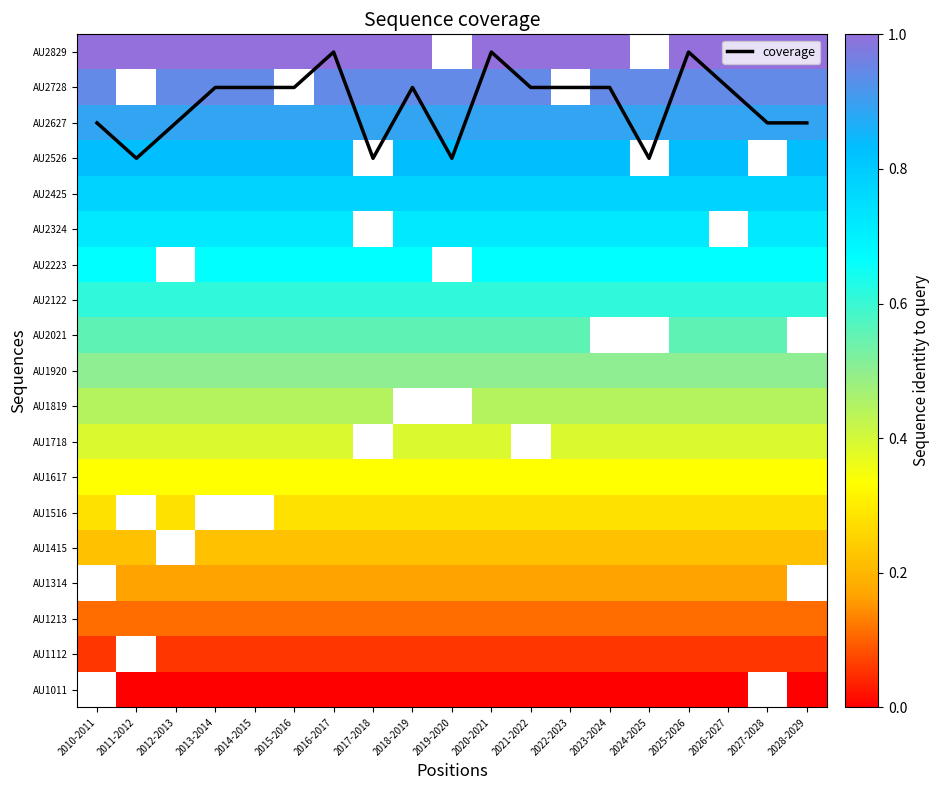

Between 2021-2022 and 2024-2025, which series saw the biggest shift?

coverage